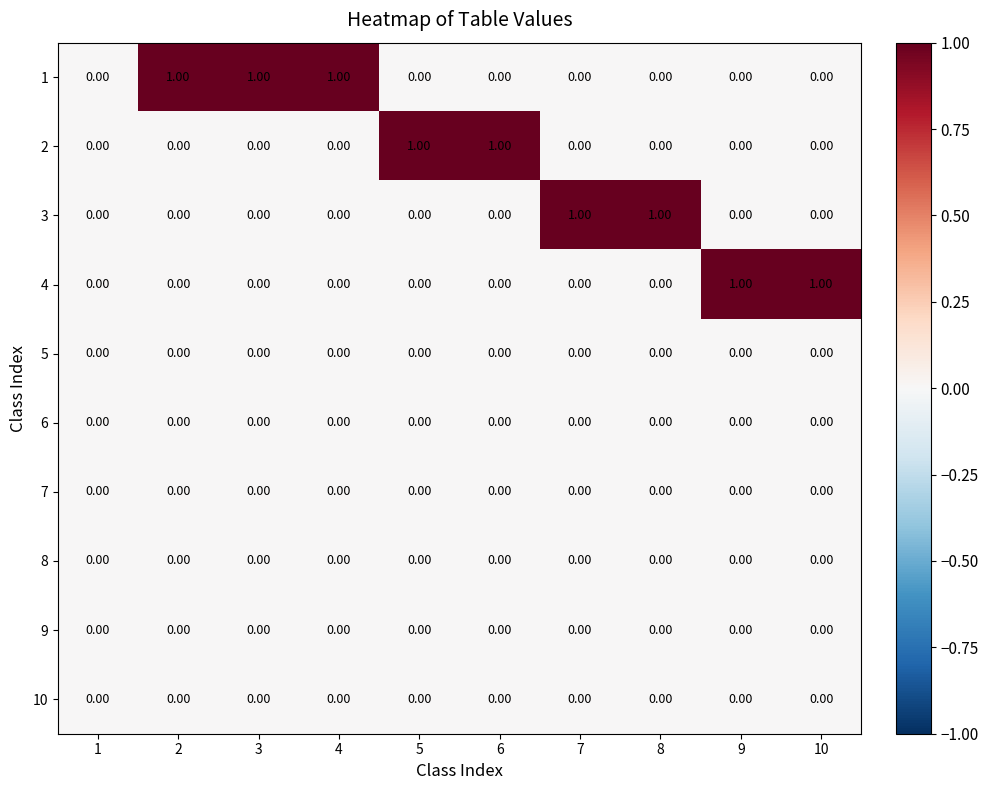

Between 1 and 10, which series saw the biggest shift?

4